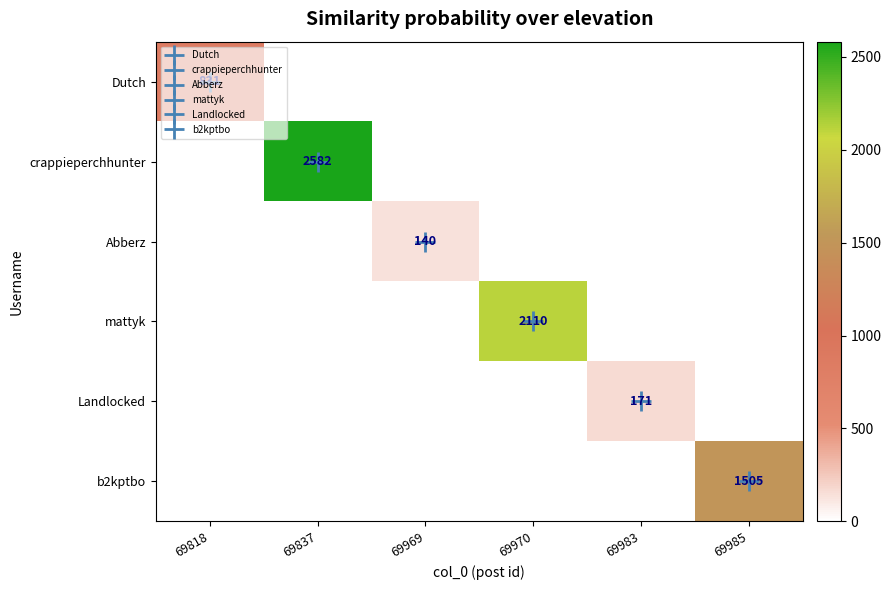

What is the sum of the Landlocked values at 69969 and 69983?

171